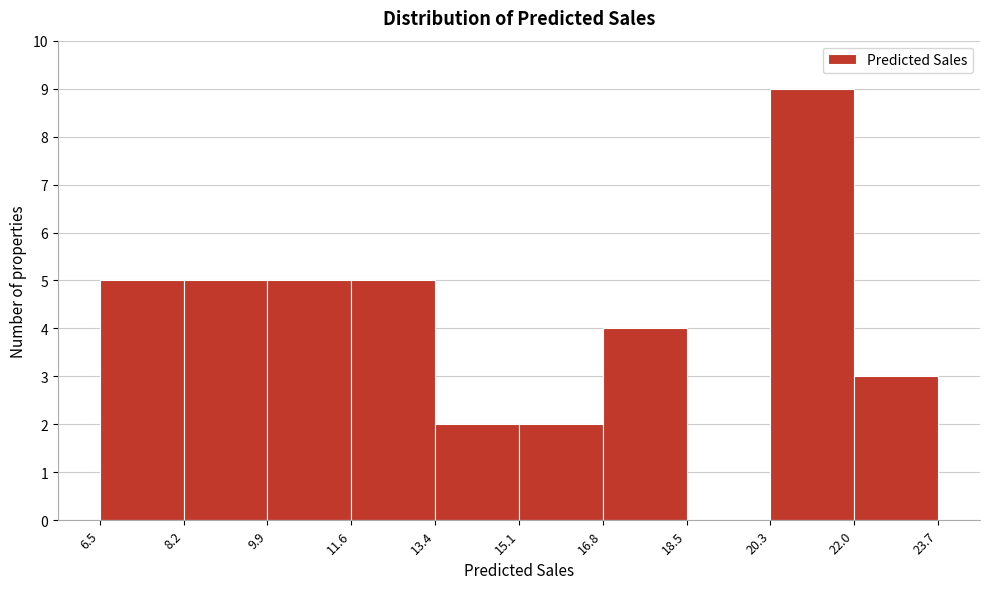

Over which range of the x-axis is the bar tallest?

20.3 to 22.0